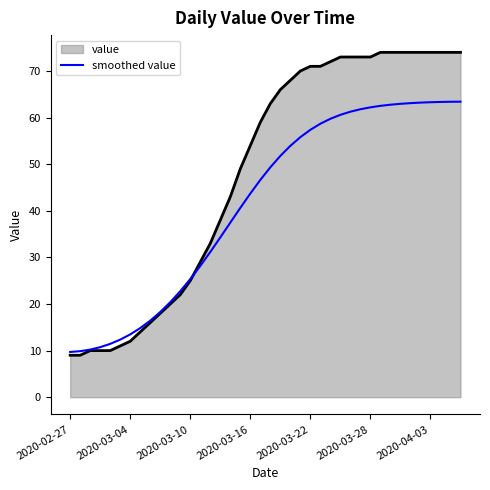

How many distinct data groups are displayed?

2